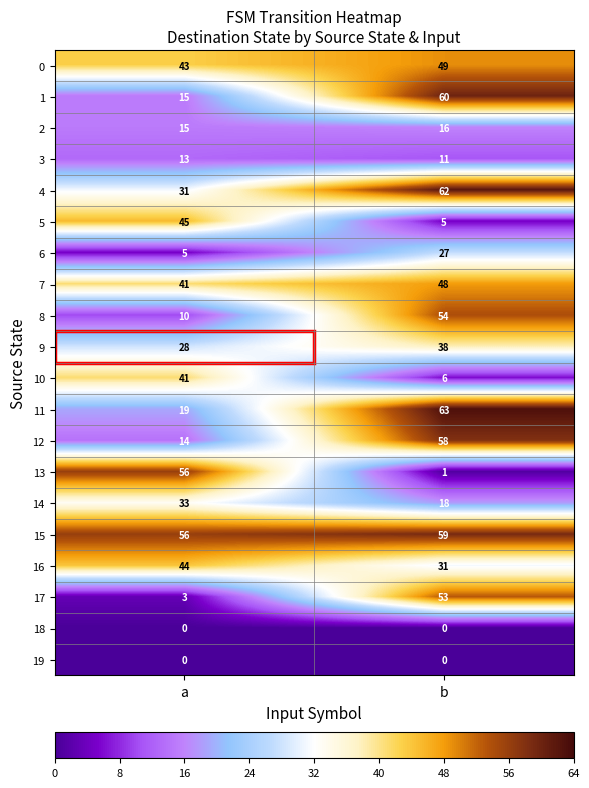

At how many categories does at least one series exceed 26?

2